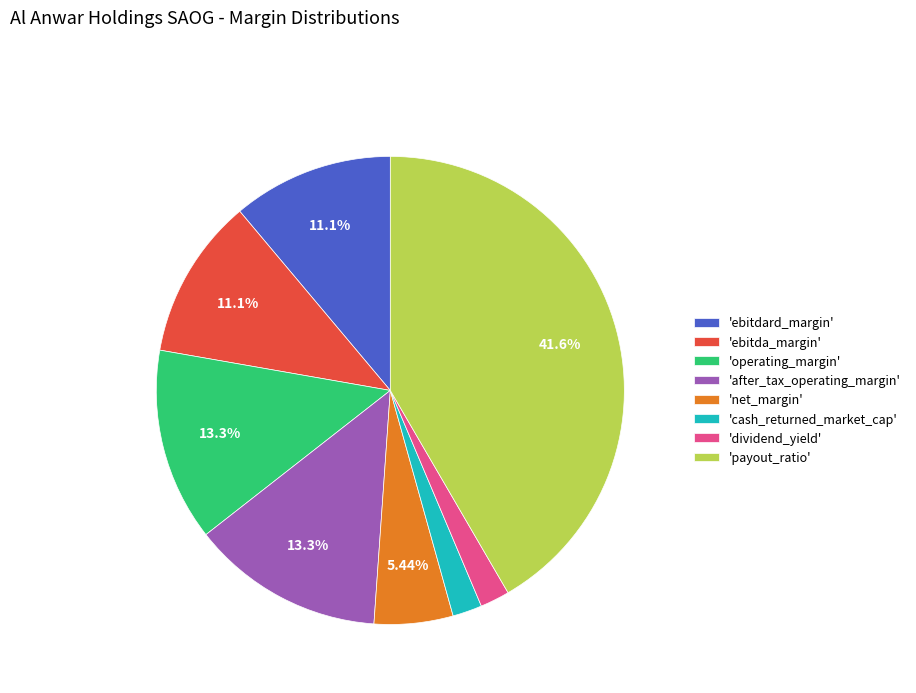

Count the number of slices in the pie.

8